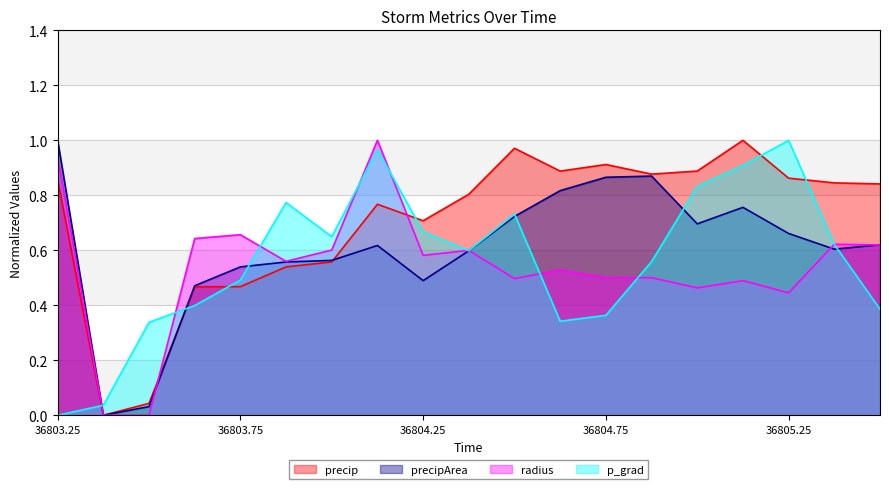

At which category is the sum across all series the highest?

36804.125